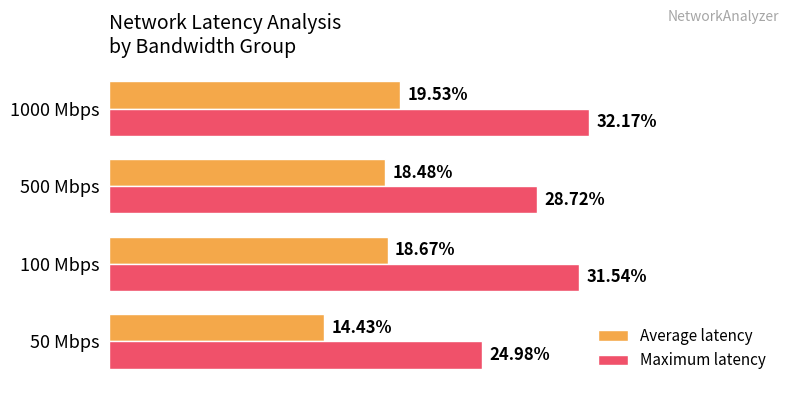

Rank the series by their average value, from highest to lowest.

Maximum latency, Average latency